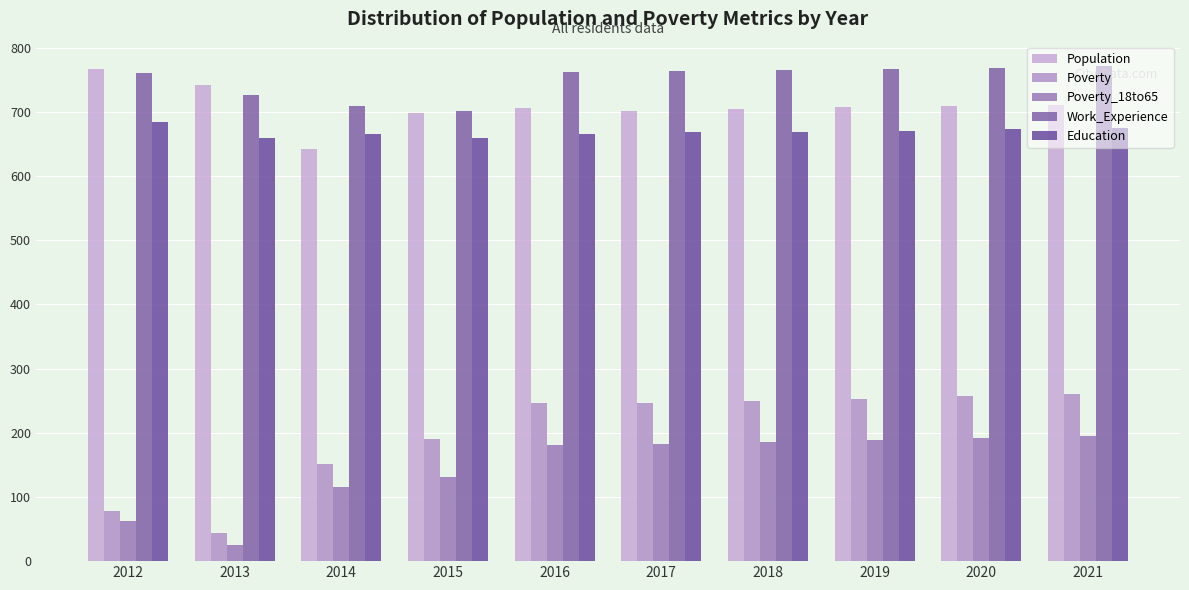

Reading left to right, what are all the values shown in this chart?

Population: 2012=767	2013=742	2014=643	2015=698	2016=706	2017=702	2018=705	2019=707	2020=709	2021=711
Poverty: 2012=78	2013=44	2014=152	2015=191	2016=246	2017=247	2018=250	2019=253	2020=257	2021=260
Poverty_18to65: 2012=62	2013=25	2014=116	2015=131	2016=181	2017=183	2018=186	2019=189	2020=192	2021=195
Work_Experience: 2012=760	2013=727	2014=710	2015=702	2016=762	2017=764	2018=765	2019=767	2020=769	2021=771
Education: 2012=684	2013=660	2014=665	2015=659	2016=665	2017=668	2018=669	2019=671	2020=673	2021=675